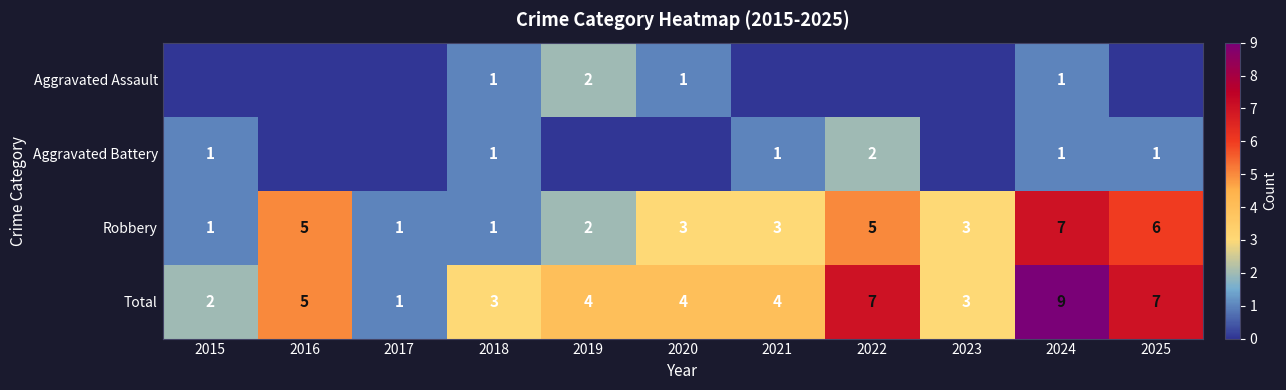

What is the difference between the maximum and minimum values in the Robbery series?

6